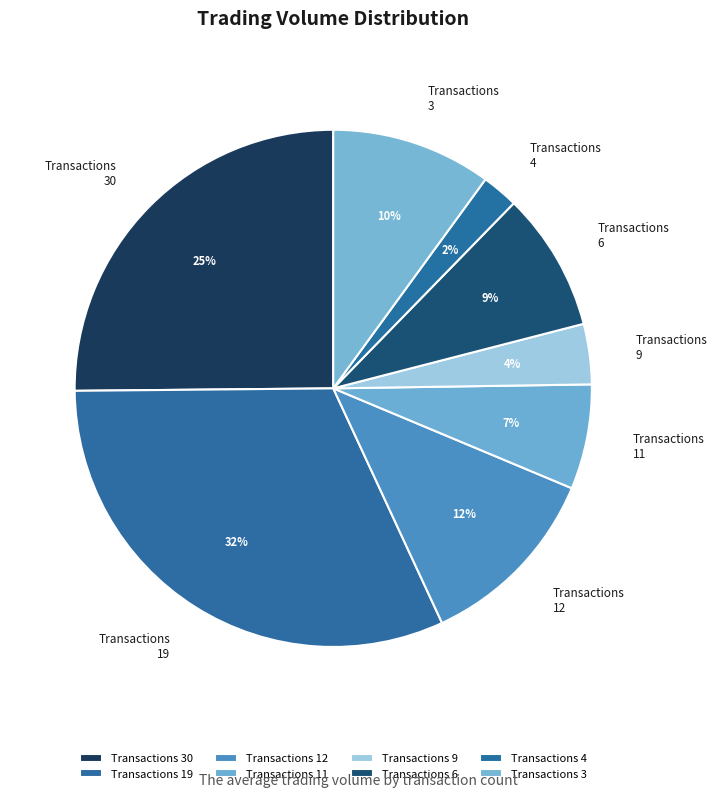

To the nearest percent, what is the combined percentage of Transactions 3 and Transactions 30?

35%